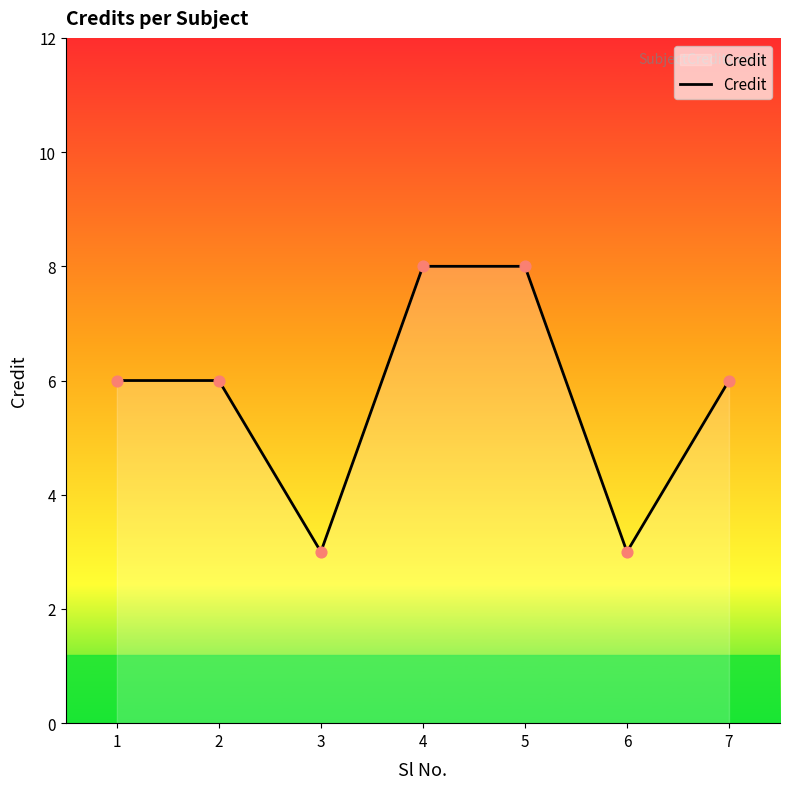

Approximately how many times larger is the value at 4 compared to 3?

2.7